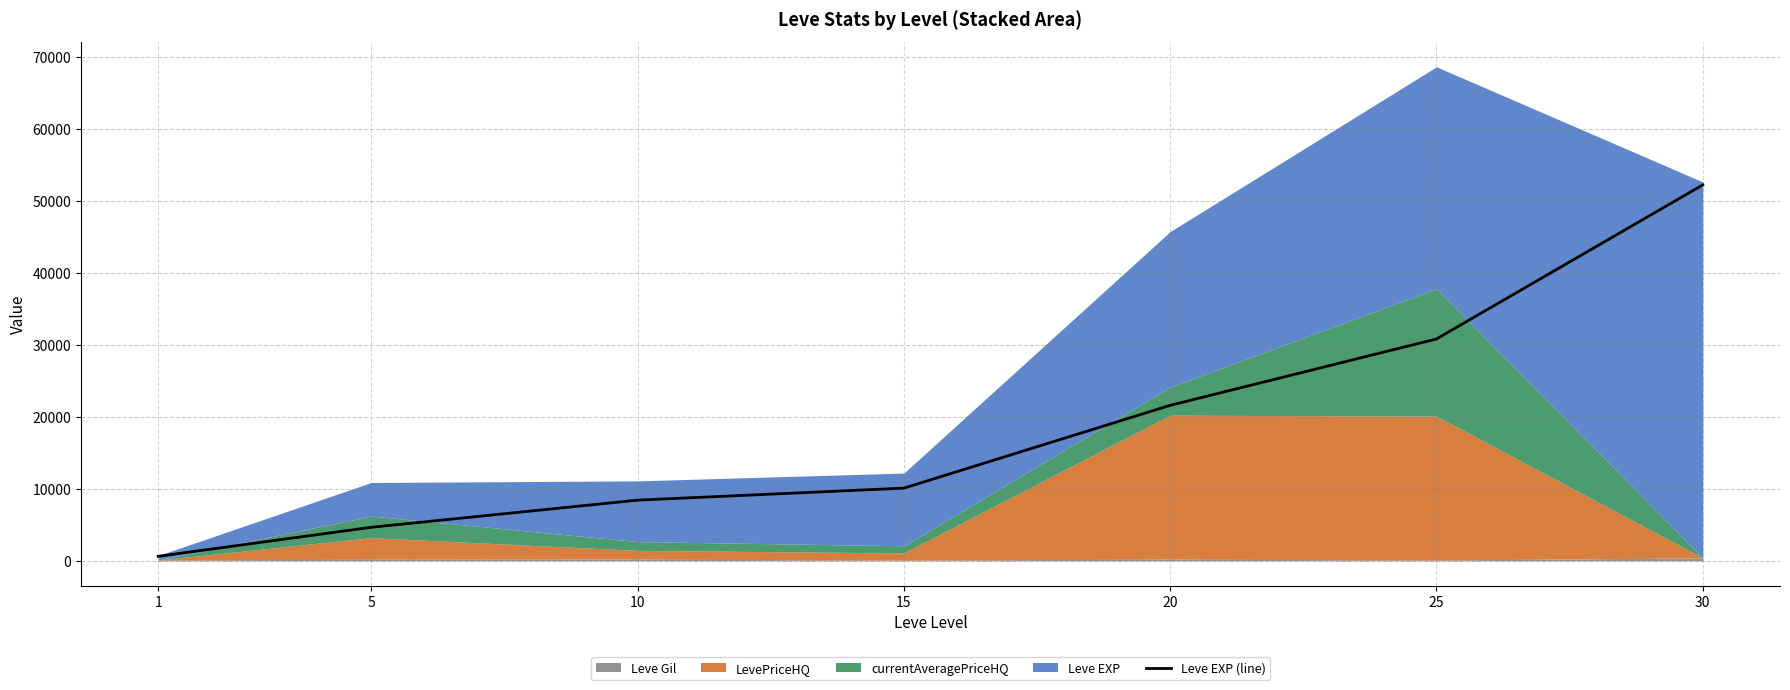

What is the value of the 7th point from the left?

52220